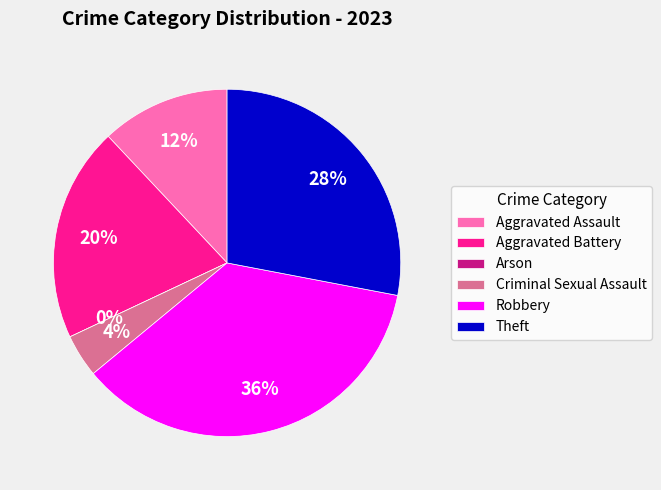

Does any single category account for the majority?

No